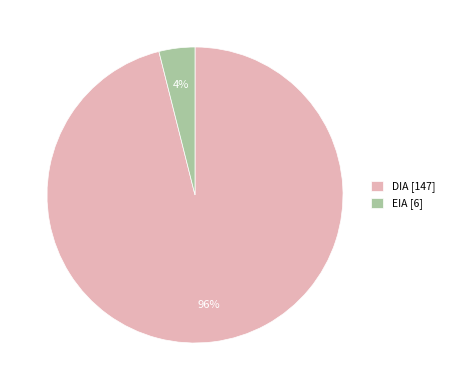

To the nearest percent, what is the difference between the largest and smallest slice percentages?

92%